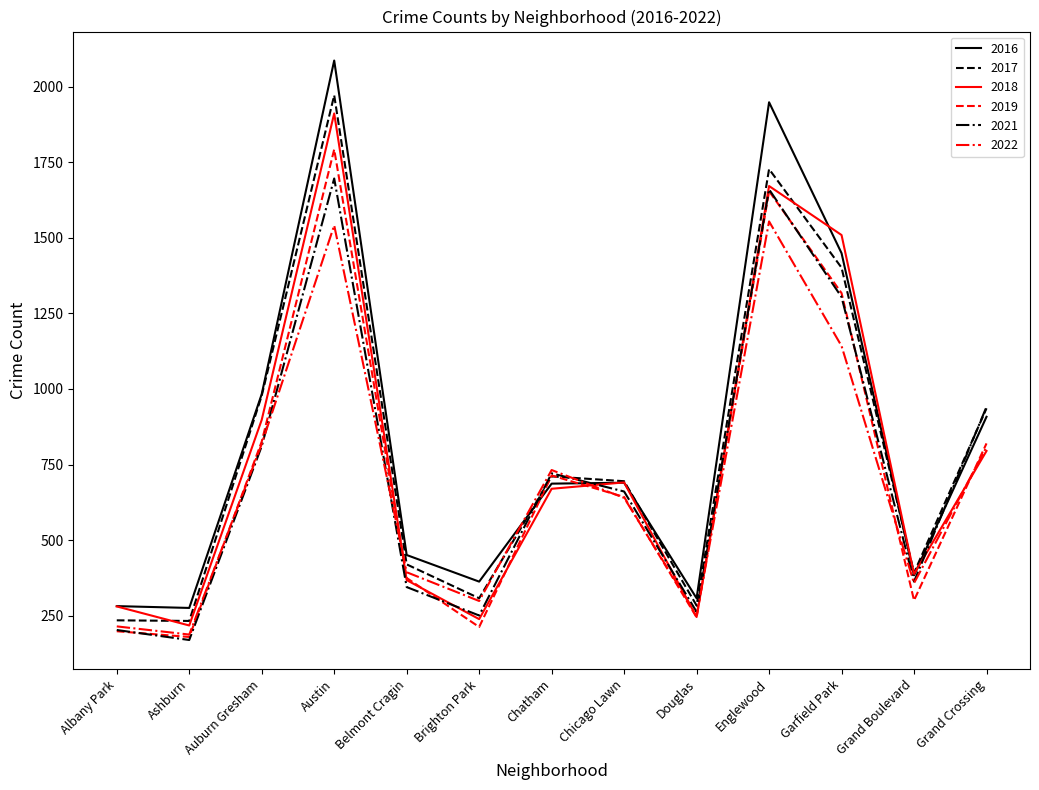

What is the total value across all series at Grand Crossing?

5208